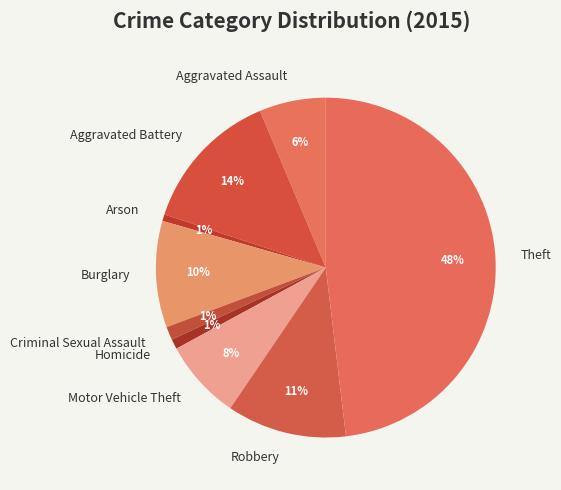

Which slice is the largest?

Theft